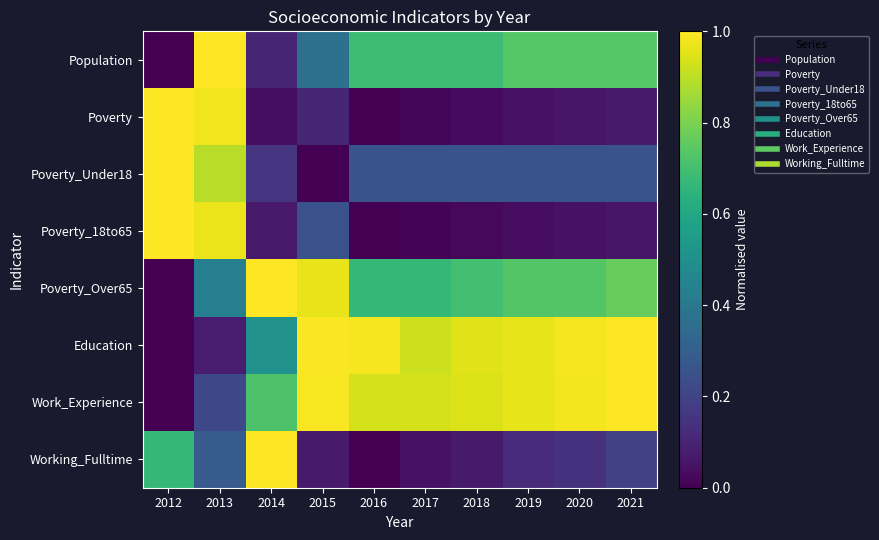

Reading left to right, extract all data points from this chart.

Population: 2012=0.0	2013=1.0	2014=0.1	2015=0.4	2016=0.7	2017=0.7	2018=0.7	2019=0.7	2020=0.7	2021=0.7
Poverty: 2012=1.0	2013=1.0	2014=0.0	2015=0.1	2016=0.0	2017=0.0	2018=0.0	2019=0.0	2020=0.1	2021=0.1
Poverty_Under18: 2012=1.0	2013=0.9	2014=0.1	2015=0.0	2016=0.3	2017=0.3	2018=0.3	2019=0.3	2020=0.3	2021=0.3
Poverty_18to65: 2012=1.0	2013=1.0	2014=0.1	2015=0.3	2016=0.0	2017=0.0	2018=0.0	2019=0.0	2020=0.0	2021=0.1
Poverty_Over65: 2012=0.0	2013=0.4	2014=1.0	2015=1.0	2016=0.7	2017=0.7	2018=0.7	2019=0.7	2020=0.7	2021=0.8
Education: 2012=0.0	2013=0.1	2014=0.5	2015=1.0	2016=1.0	2017=0.9	2018=1.0	2019=1.0	2020=1.0	2021=1.0
Work_Experience: 2012=0.0	2013=0.2	2014=0.7	2015=1.0	2016=0.9	2017=0.9	2018=0.9	2019=1.0	2020=1.0	2021=1.0
Working_Fulltime: 2012=0.7	2013=0.3	2014=1.0	2015=0.1	2016=0.0	2017=0.0	2018=0.1	2019=0.1	2020=0.1	2021=0.2